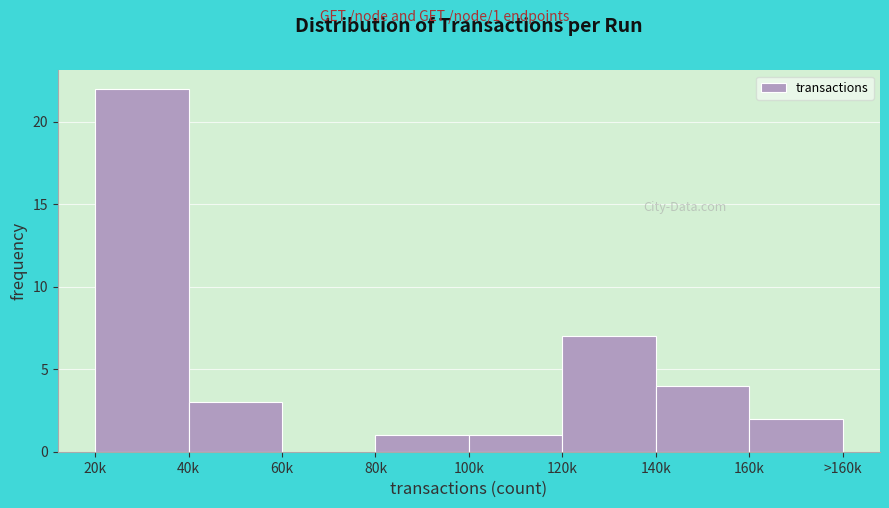

Reading left to right, transcribe all the data shown in this chart.

20k=22	40k=3	60k=0	80k=1	100k=1	120k=7	140k=4	160k=2